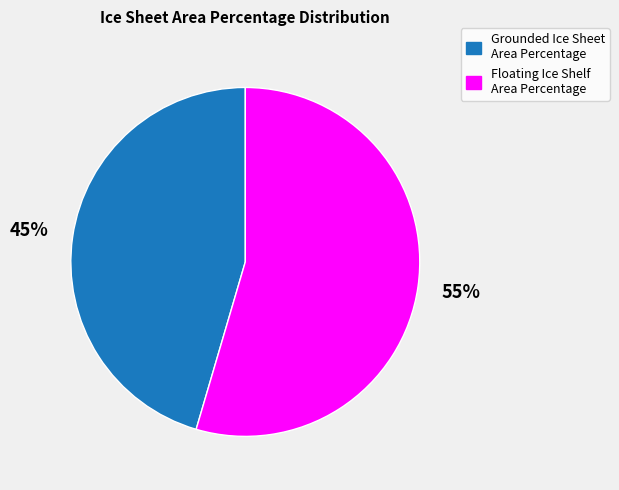

Approximately how many times larger is the value at Floating Ice Shelf Area Percentage compared to Grounded Ice Sheet Area Percentage?

1.2